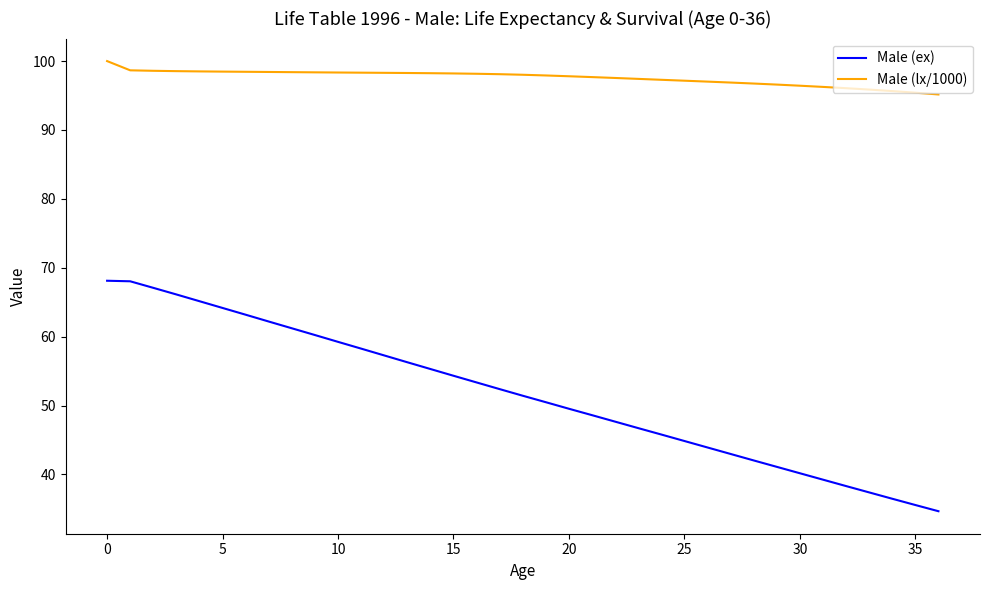

Which series has the widest spread of values?

Male (ex)